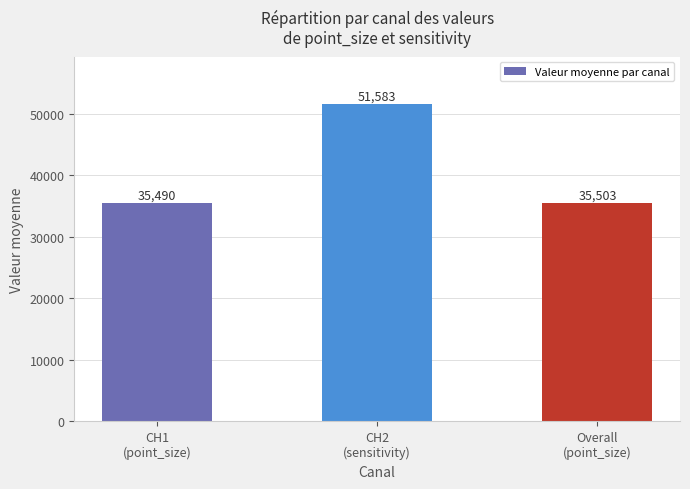

What is the minimum value shown in the chart?

35490